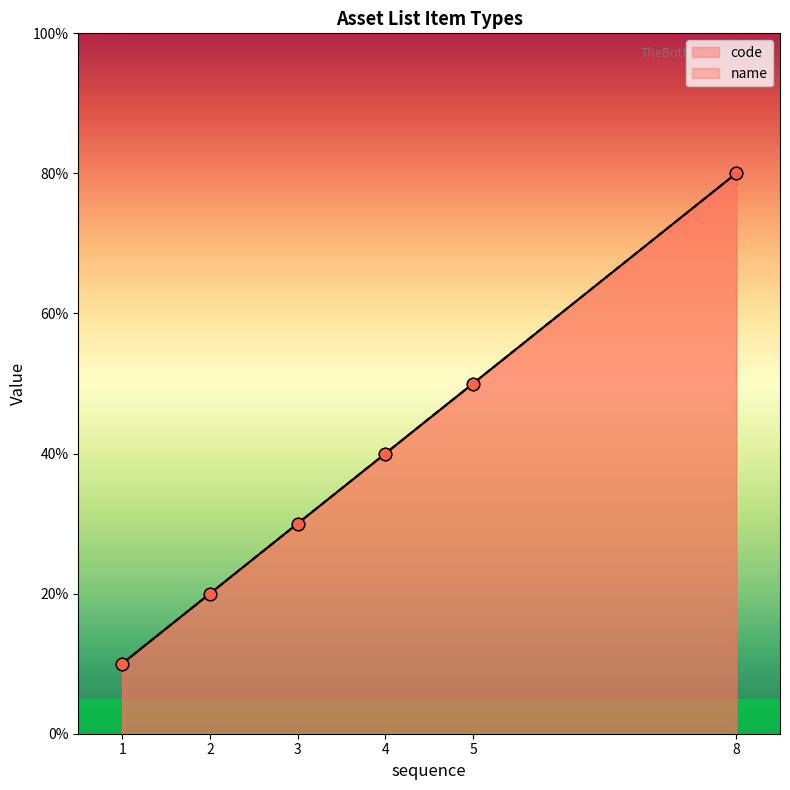

At how many categories does at least one series exceed 2?

4